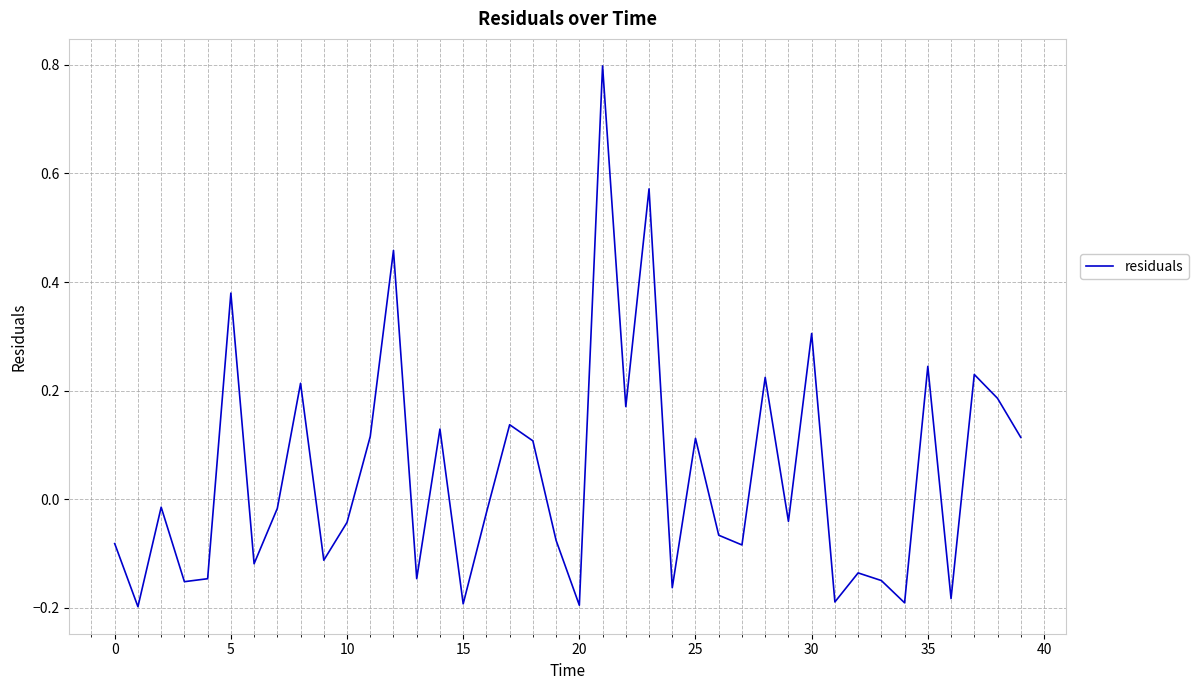

How many lines are shown in the chart?

1